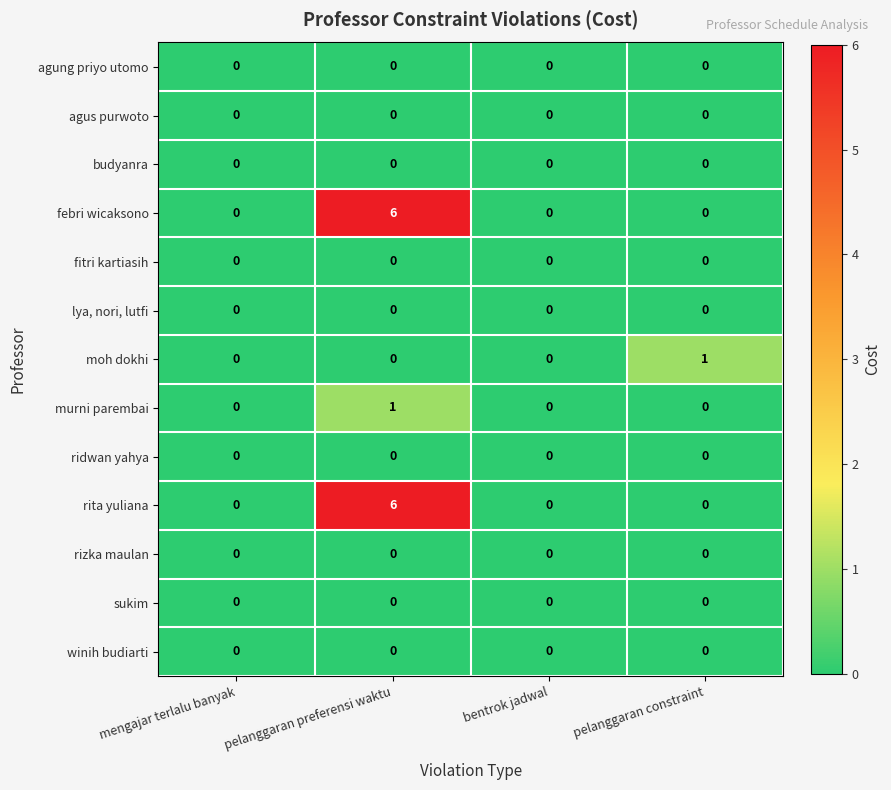

Is it true that febri wicaksono equals -4 at pelanggaran constraint?

False